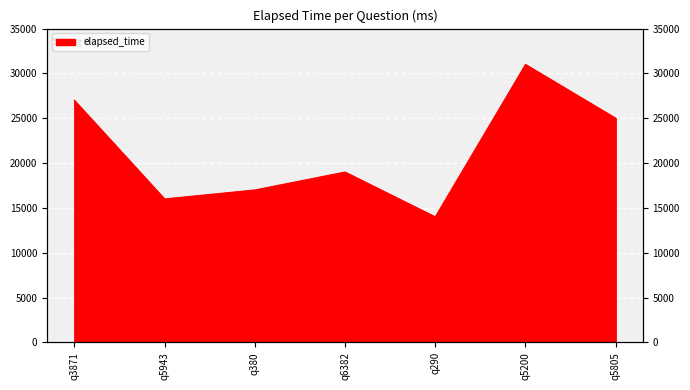

How many series are shown in this chart?

1